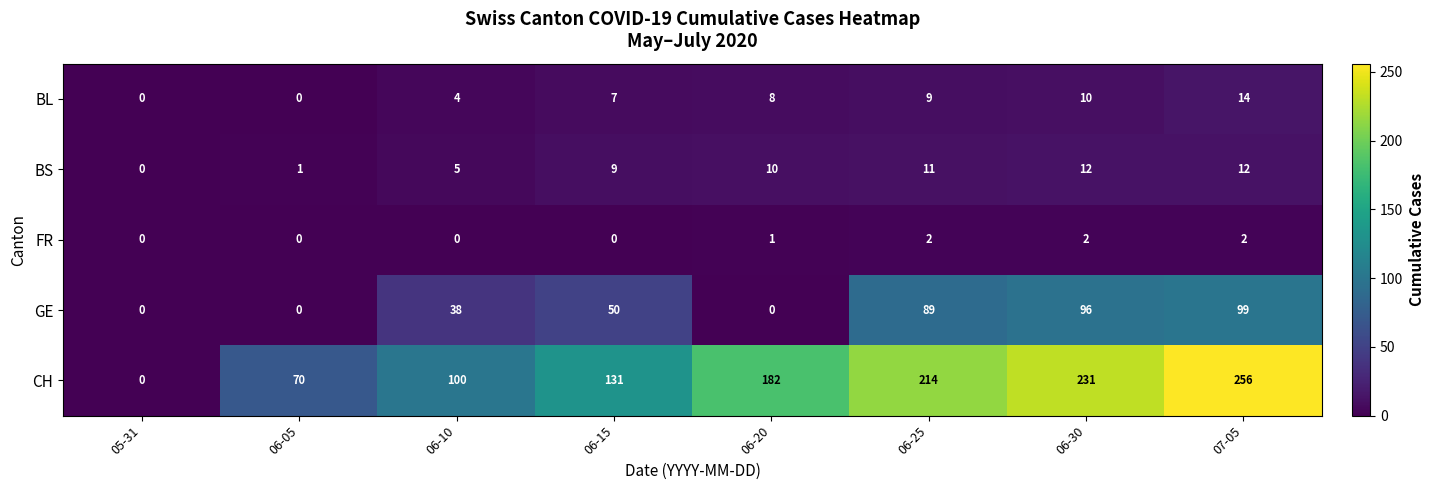

Where is BS nearest to the value 6?

06-10